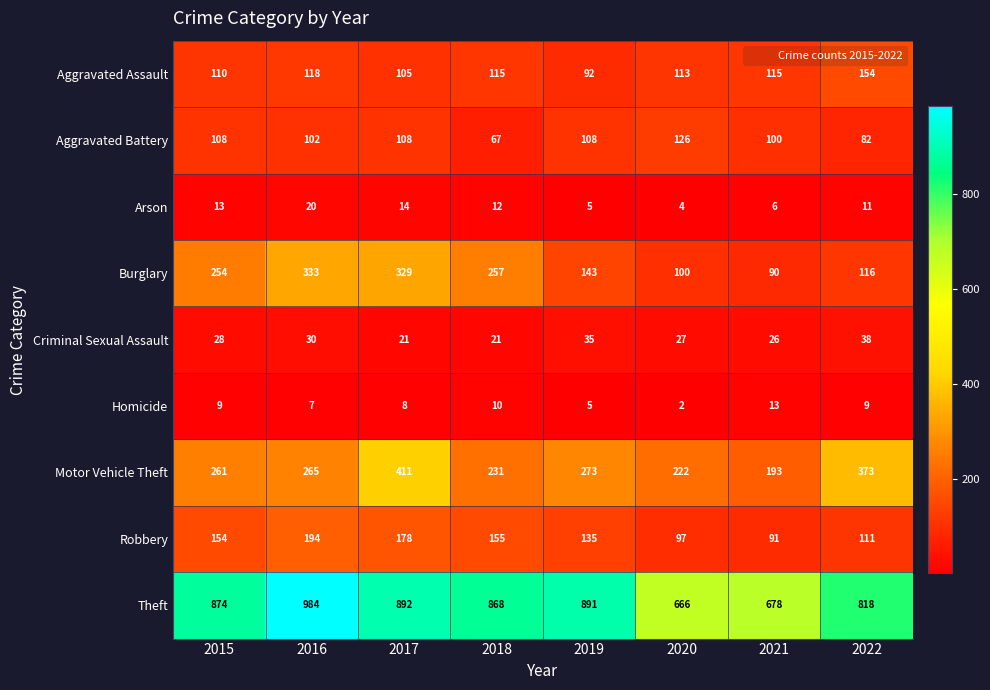

What is the sum of the Homicide values at 2020 and 2018?

12